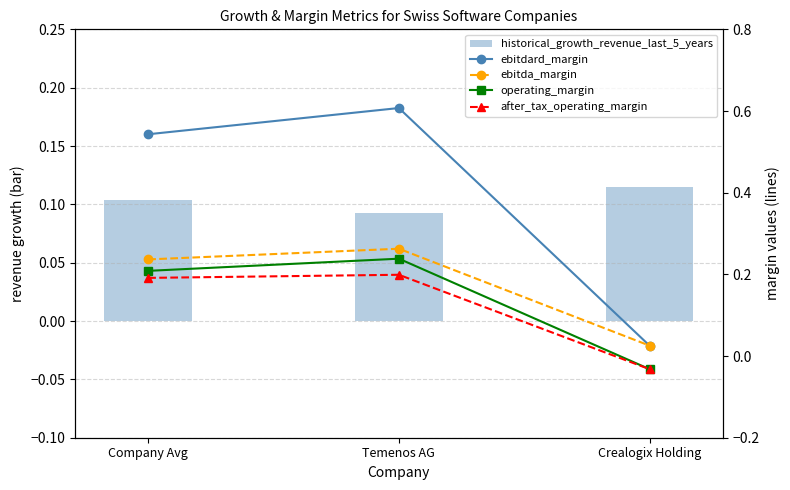

At how many categories does at least one series exceed 0?

3